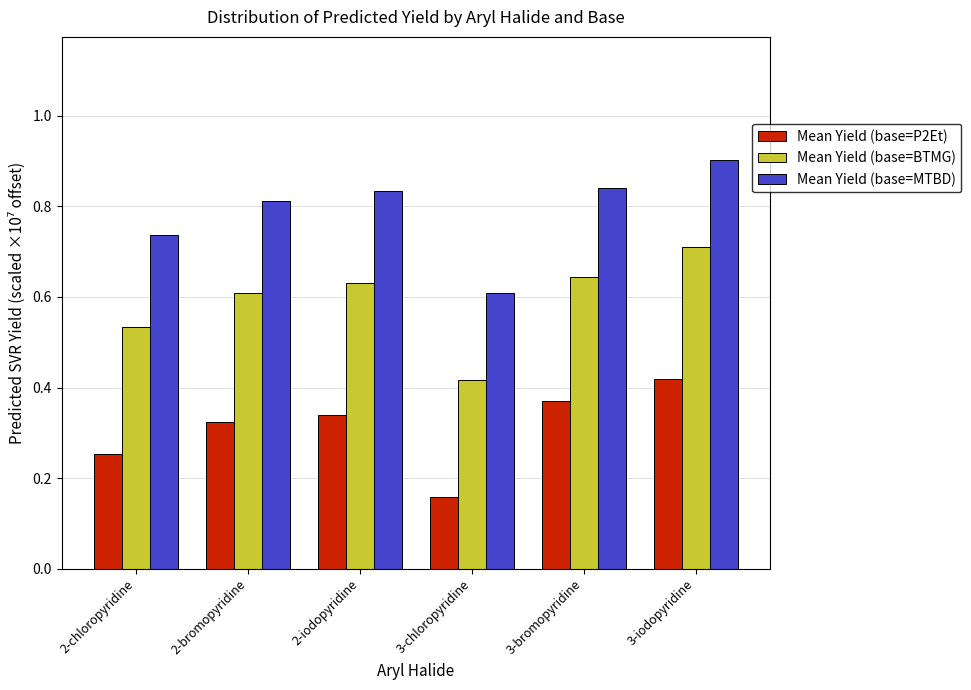

What is the sum of all Mean Yield (base=MTBD) values?

4.7